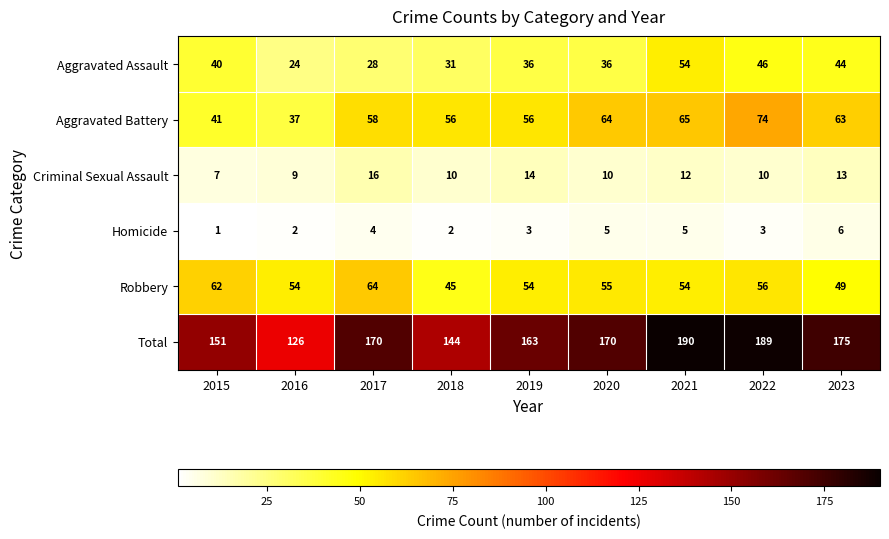

How many data points does each series have?

9